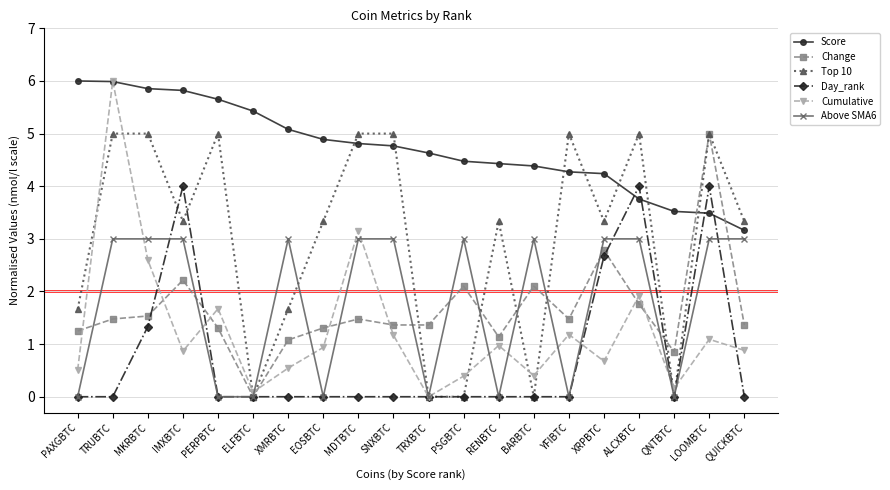

What is the average value of the Cumulative series?

1.3